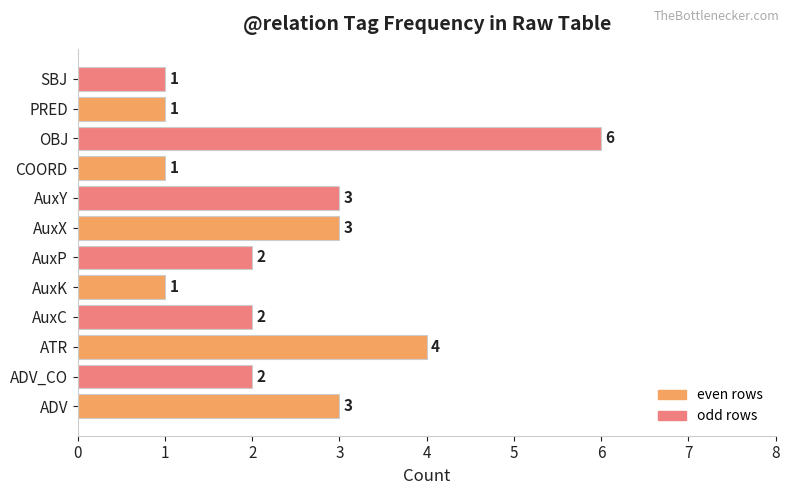

What is the sum of all values?

29